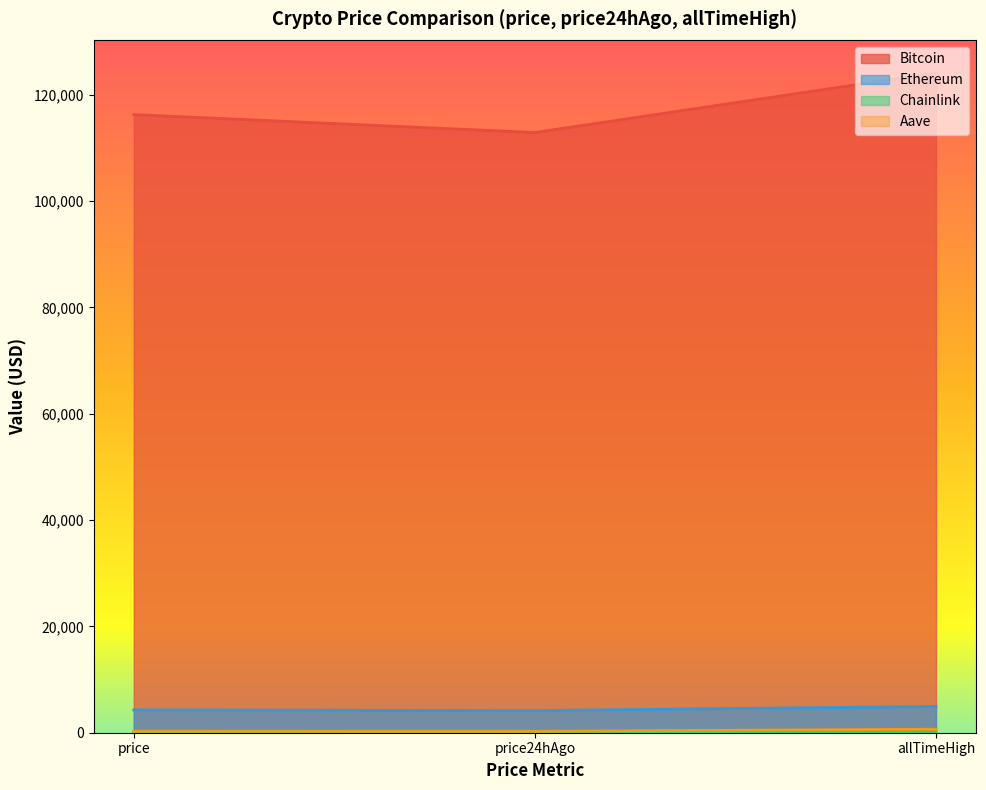

What are all the series names shown in the legend?

Bitcoin, Ethereum, Chainlink, Aave